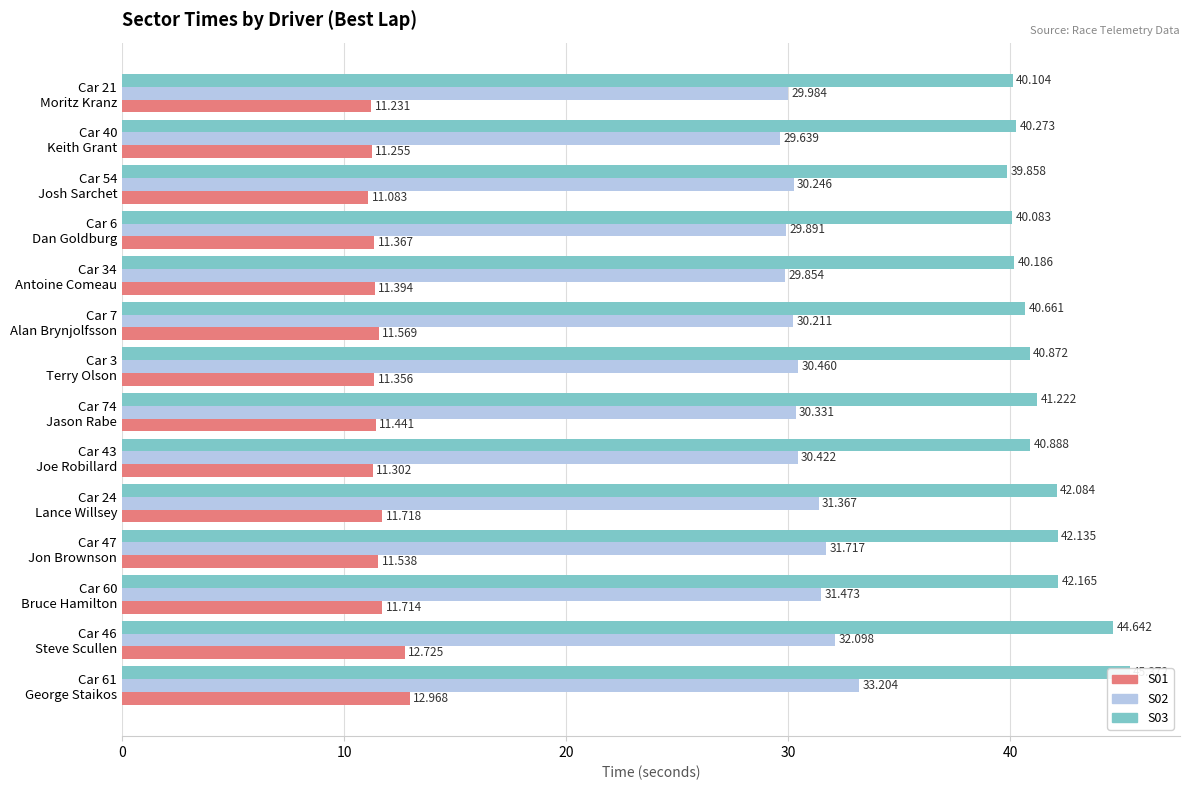

Are the bars grouped side by side (vs. stacked)?

Yes